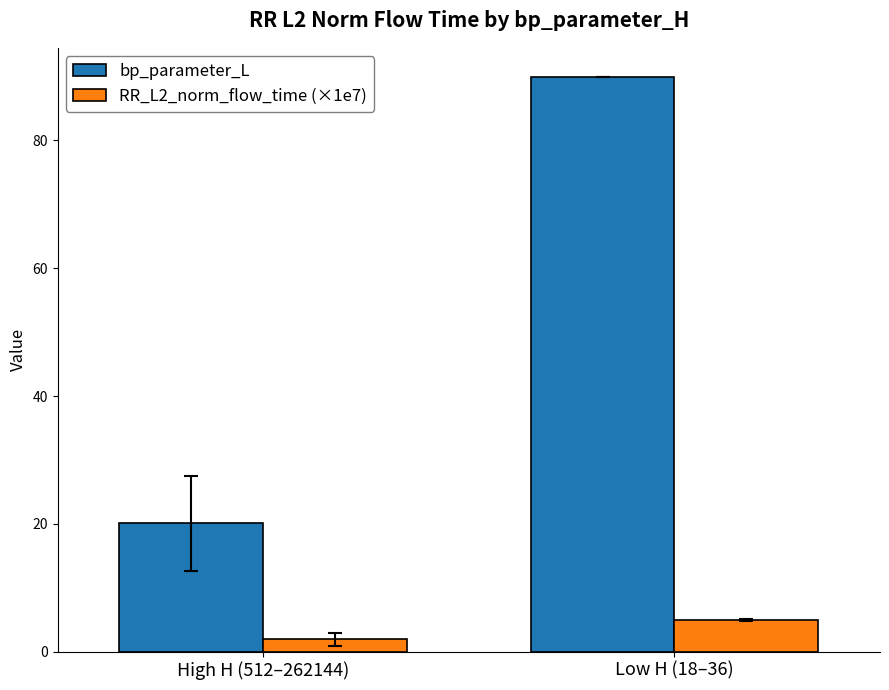

What is the spread (max minus min) of values at High H (512–262144)?

18.2